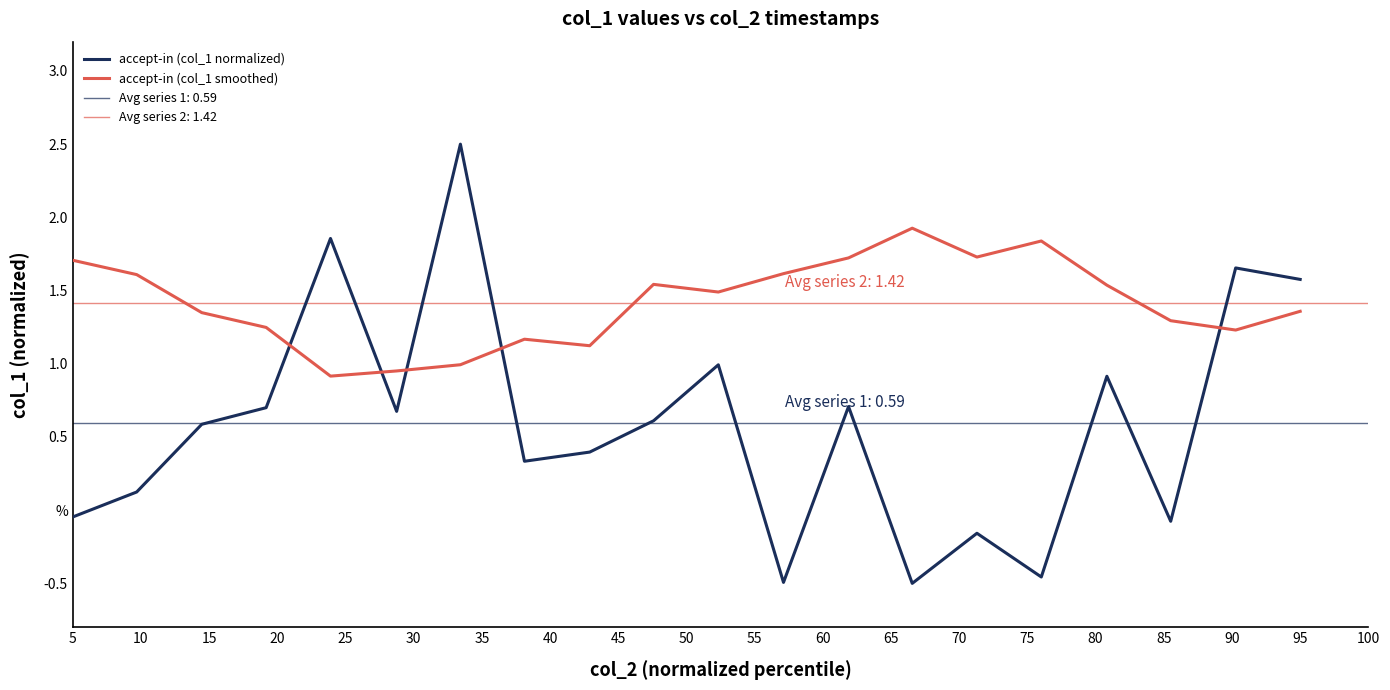

What is the lowest value of the accept-in (col_1 smoothed) series?

0.9